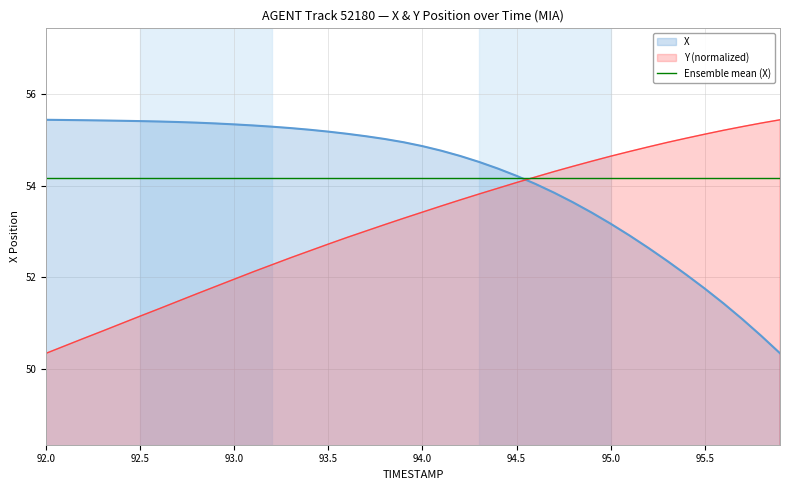

What is the greatest value displayed?

55.4